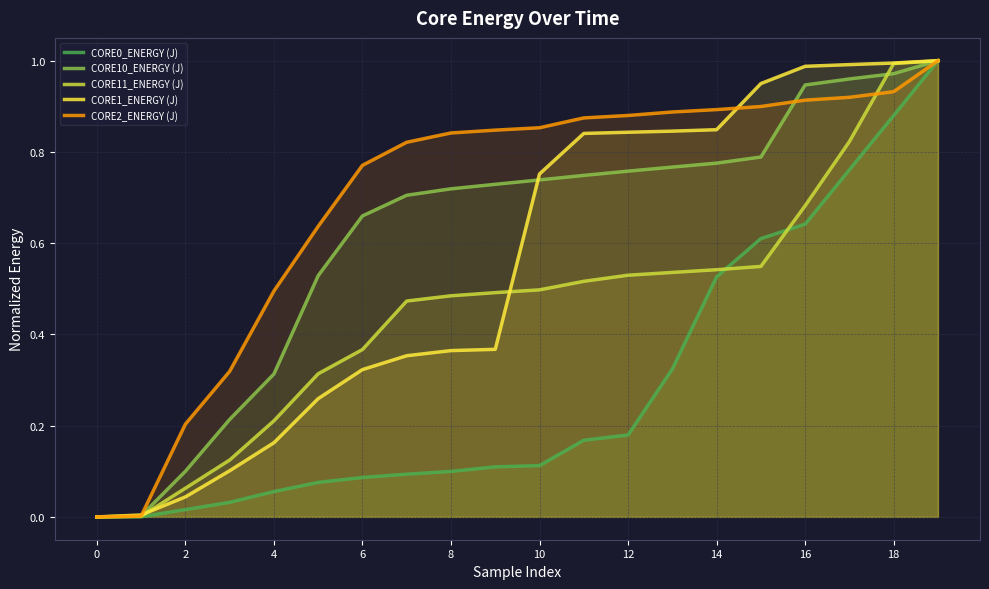

Reading left to right, transcribe all the data shown in this chart.

CORE0_ENERGY (J): 0.0	0.0	0.0	0.0	0.1	0.1	0.1	0.1	0.1	0.1	0.1	0.2	0.2	0.3	0.5	0.6	0.6	0.8	0.9	1.0
CORE10_ENERGY (J): 0.0	0.0	0.1	0.2	0.3	0.5	0.7	0.7	0.7	0.7	0.7	0.7	0.8	0.8	0.8	0.8	0.9	1.0	1.0	1.0
CORE11_ENERGY (J): 0.0	0.0	0.1	0.1	0.2	0.3	0.4	0.5	0.5	0.5	0.5	0.5	0.5	0.5	0.5	0.5	0.7	0.8	1.0	1.0
CORE1_ENERGY (J): 0.0	0.0	0.0	0.1	0.2	0.3	0.3	0.4	0.4	0.4	0.8	0.8	0.8	0.8	0.8	0.9	1.0	1.0	1.0	1.0
CORE2_ENERGY (J): 0.0	0.0	0.2	0.3	0.5	0.6	0.8	0.8	0.8	0.8	0.9	0.9	0.9	0.9	0.9	0.9	0.9	0.9	0.9	1.0